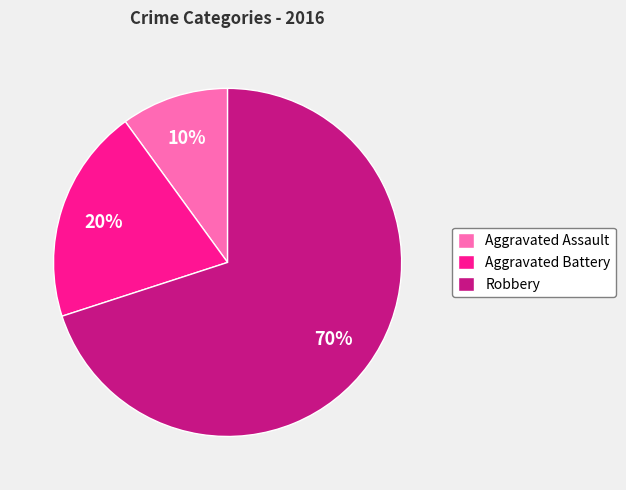

Is the sum of Aggravated Battery and Robbery greater than half?

Yes